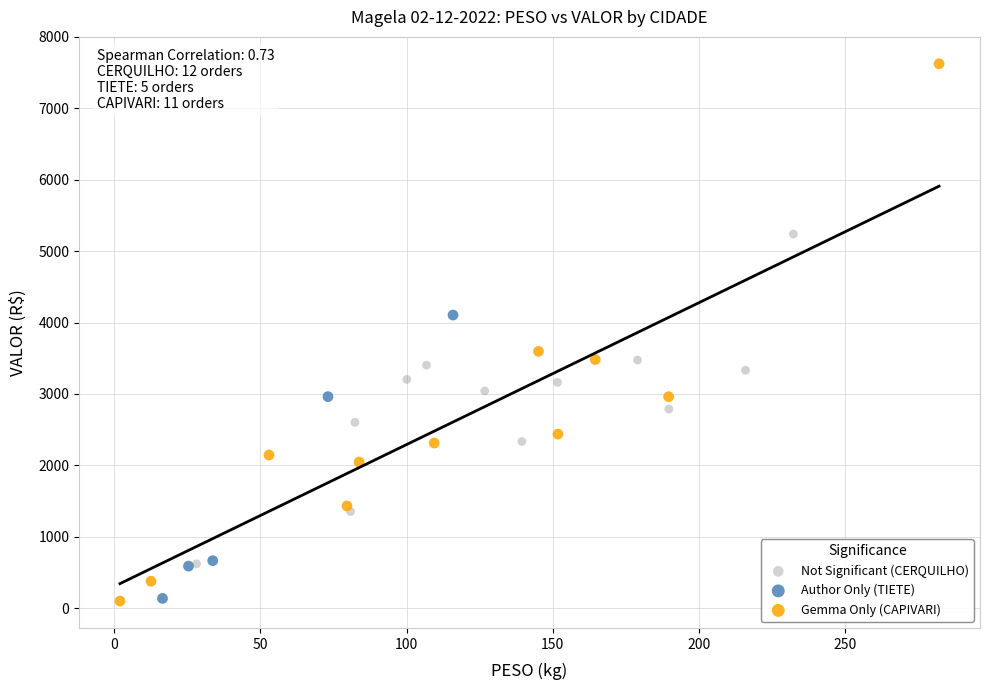

Which series has the widest spread of Y values?

Gemma Only (CAPIVARI)